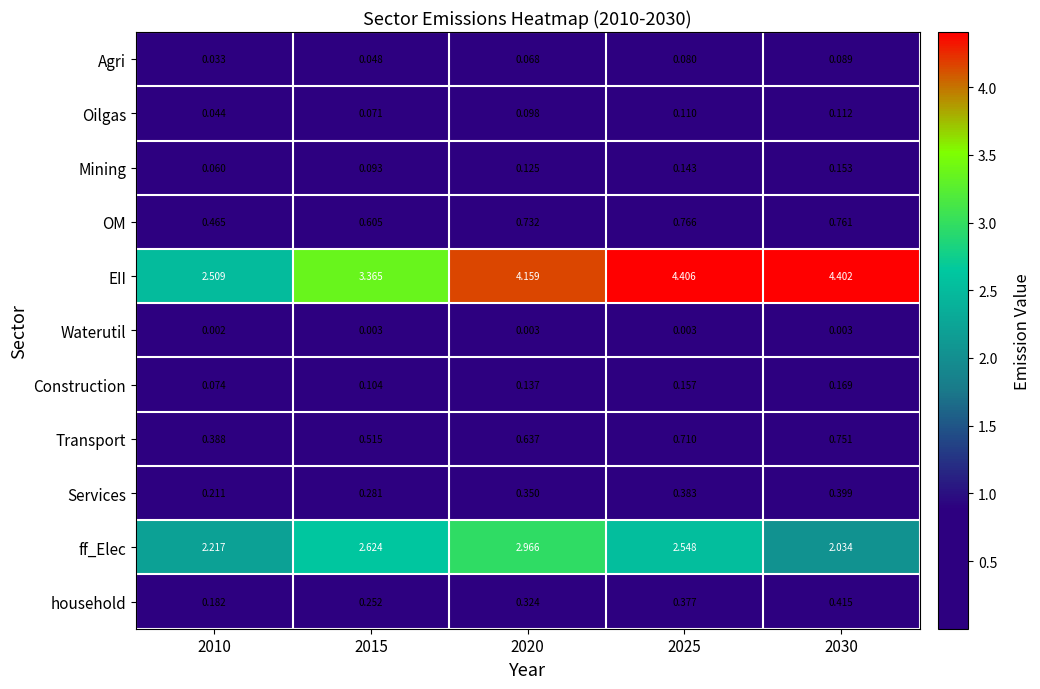

Is the value of EII at 2030 greater than the value of Agri at 2015?

Yes